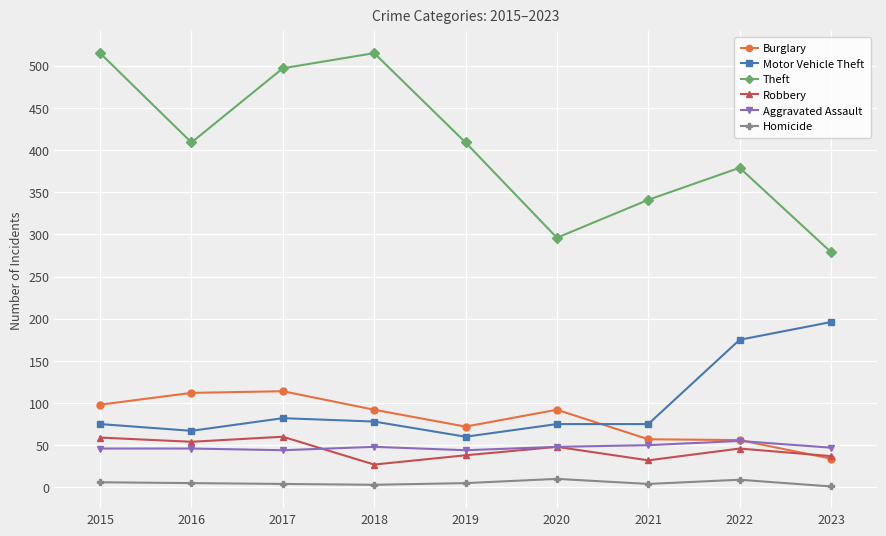

The Motor Vehicle Theft series shows 17 at 2015. True or false?

False